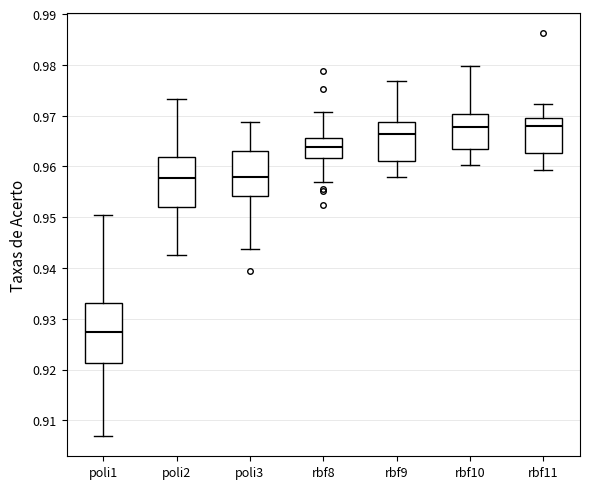

Reading left to right, transcribe this box plot: for each box, give where its median line is, the range the box spans, and where its two whiskers end, as read against the y-axis. The values are not printed on the chart, so give them approximately, as read against the axis.

poli1: median 0.927, box 0.921 to 0.933, whiskers 0.907 to 0.950
poli2: median 0.958, box 0.952 to 0.962, whiskers 0.942 to 0.973
poli3: median 0.958, box 0.954 to 0.963, whiskers 0.944 to 0.969
rbf8: median 0.964, box 0.962 to 0.966, whiskers 0.957 to 0.971
rbf9: median 0.966, box 0.961 to 0.969, whiskers 0.958 to 0.977
rbf10: median 0.968, box 0.963 to 0.970, whiskers 0.960 to 0.980
rbf11: median 0.968, box 0.963 to 0.970, whiskers 0.959 to 0.972